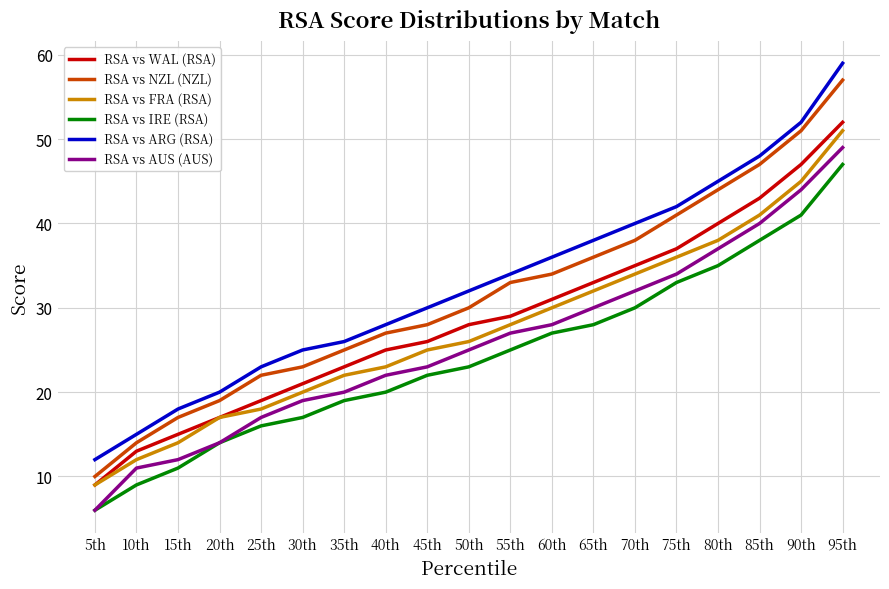

What position from the left is 35th?

7